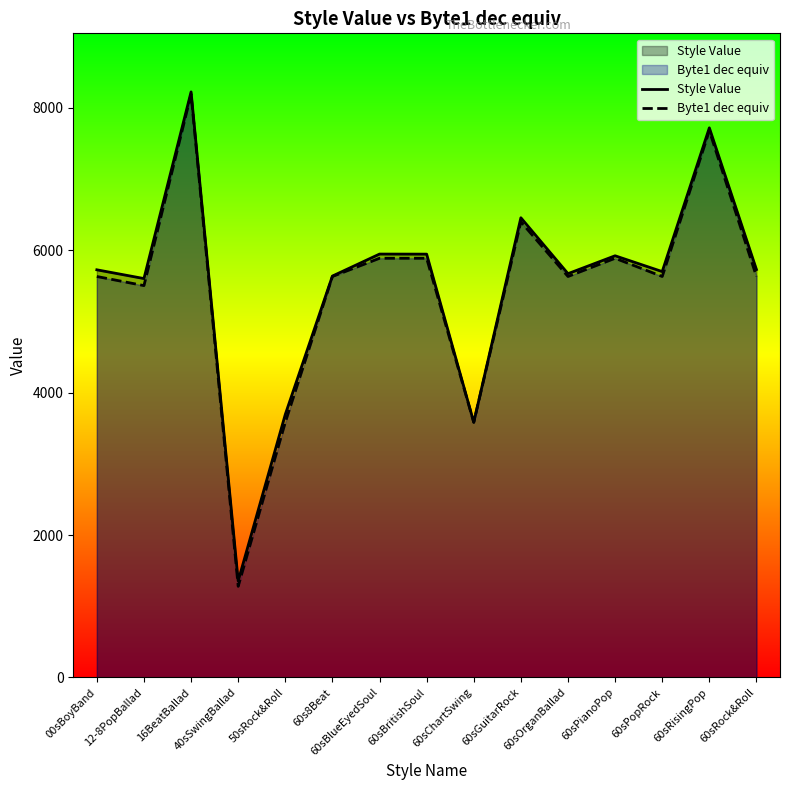

In Style Value, how many points are lower than both neighbors (excluding endpoints)?

5